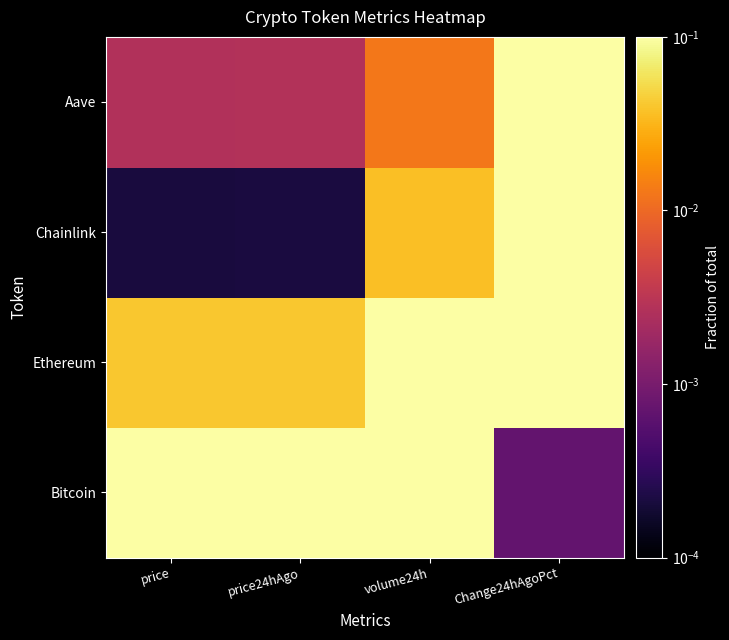

Reading right to left, transcribe all the data shown in this chart.

Bitcoin: Change24hAgoPct=0.0	volume24h=1.0	price24hAgo=1.0	price=1.0
Ethereum: Change24hAgoPct=0.5	volume24h=1.0	price24hAgo=0.0	price=0.0
Chainlink: Change24hAgoPct=1.0	volume24h=0.0	price24hAgo=0.0	price=0.0
Aave: Change24hAgoPct=0.8	volume24h=0.0	price24hAgo=0.0	price=0.0